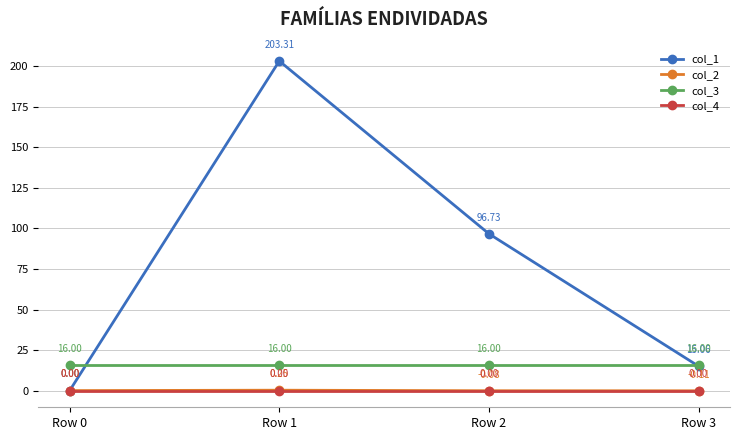

What is the value of the col_1 point at the 2nd from the left?

203.3